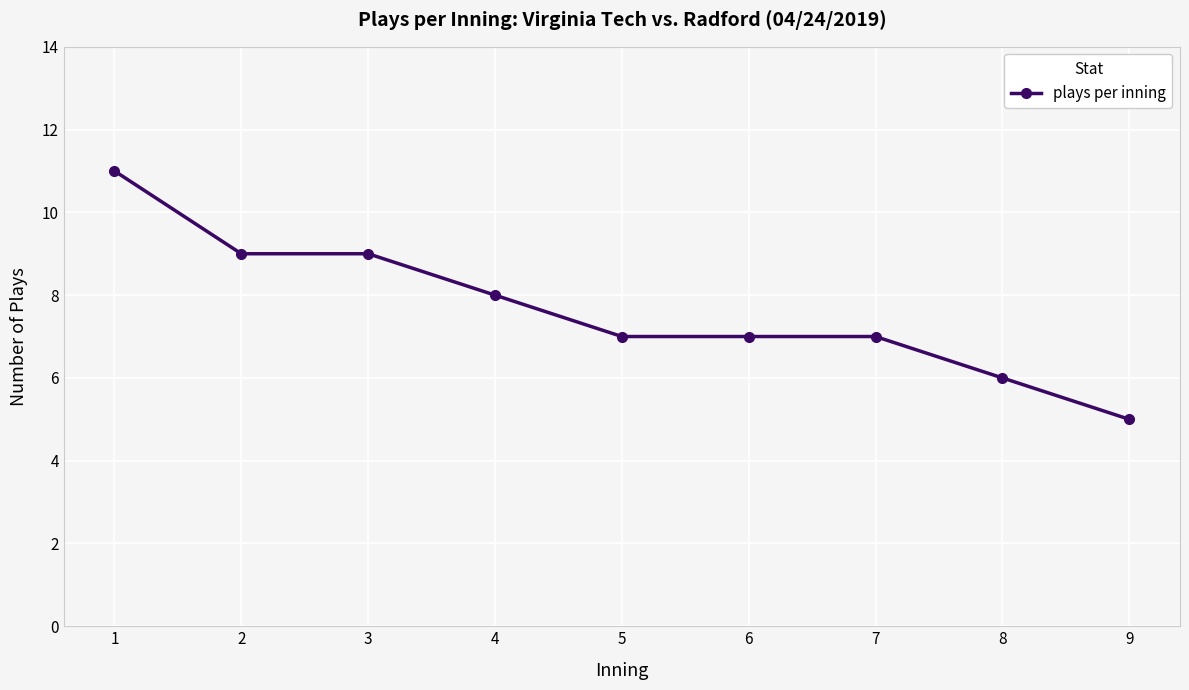

Between 1 and 8, which is larger?

1